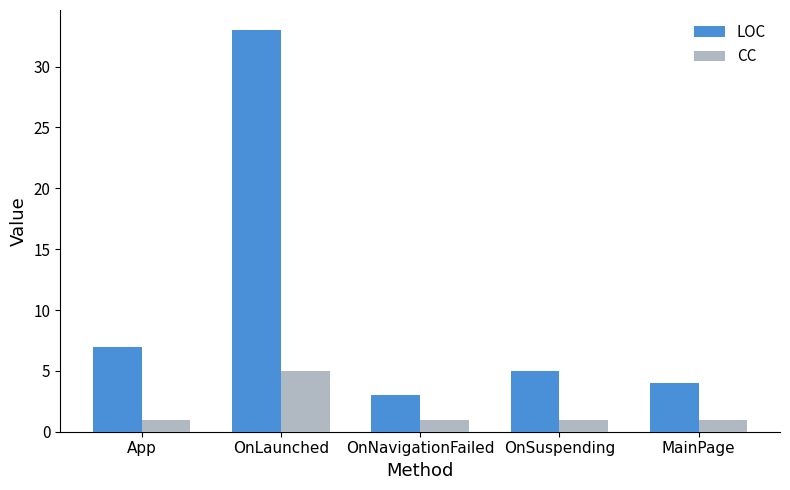

Reading left to right, list all the values displayed in this chart.

LOC: 7	33	3	5	4
CC: 1	5	1	1	1